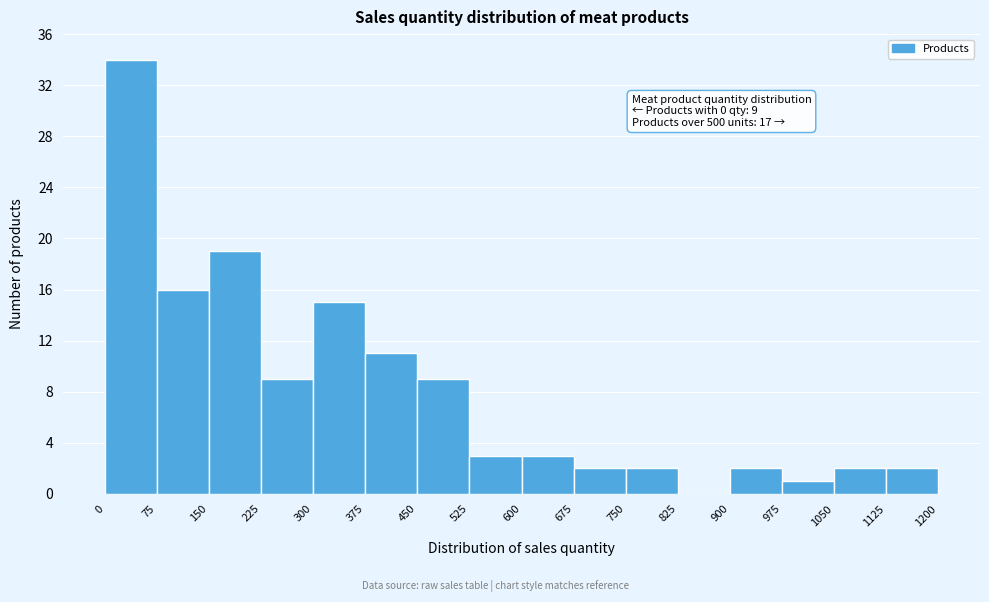

Over which range of the x-axis is the bar tallest?

0 to 75